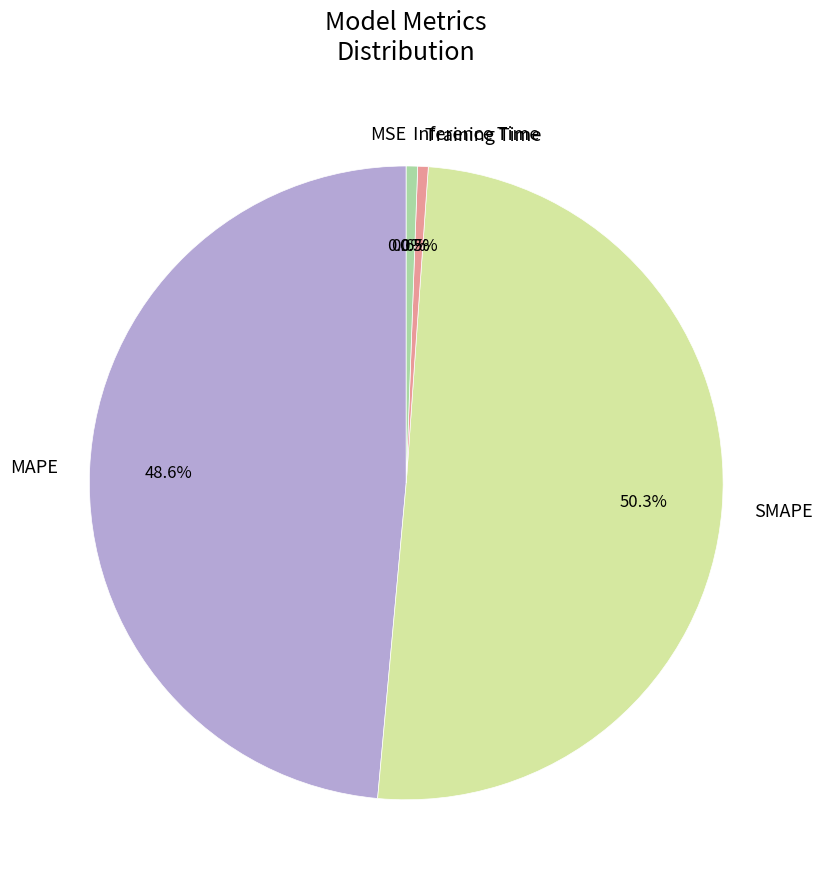

To the nearest percent, what is the difference between the largest and smallest slice percentages?

50%